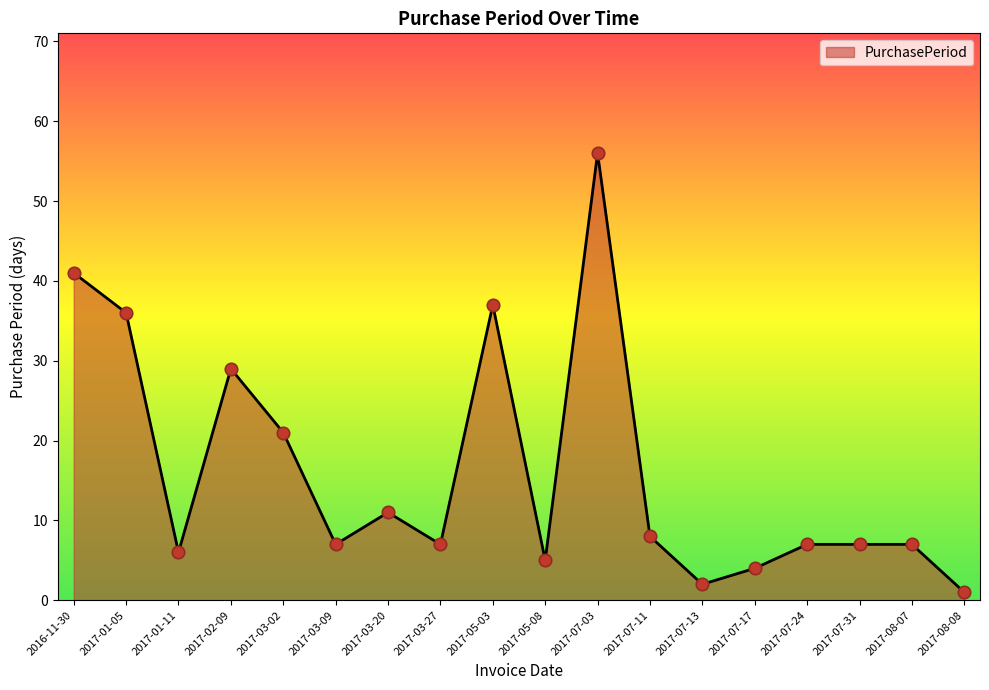

What is the ratio of the value at 2017-07-13 to the value at 2017-08-07?

0.3